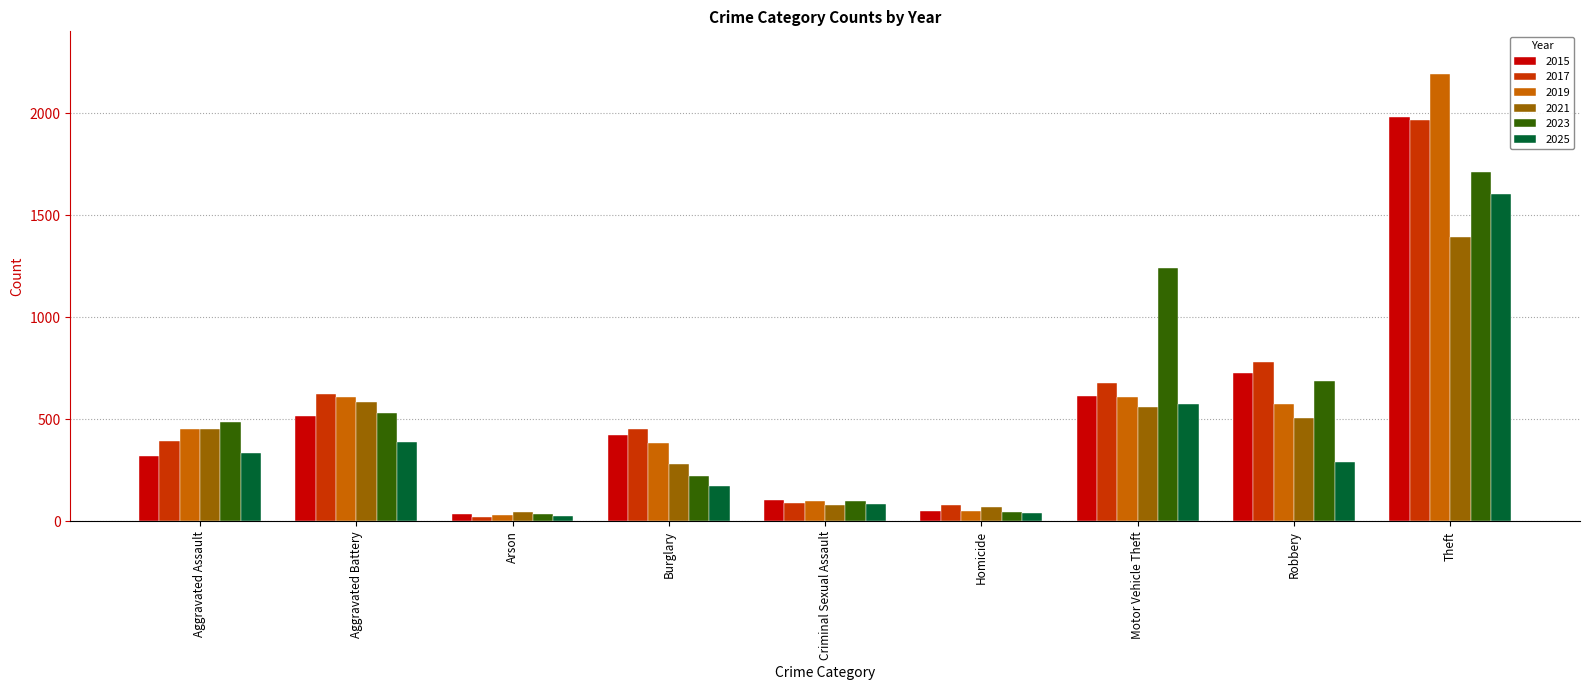

What is the total value across all series at Motor Vehicle Theft?

4281